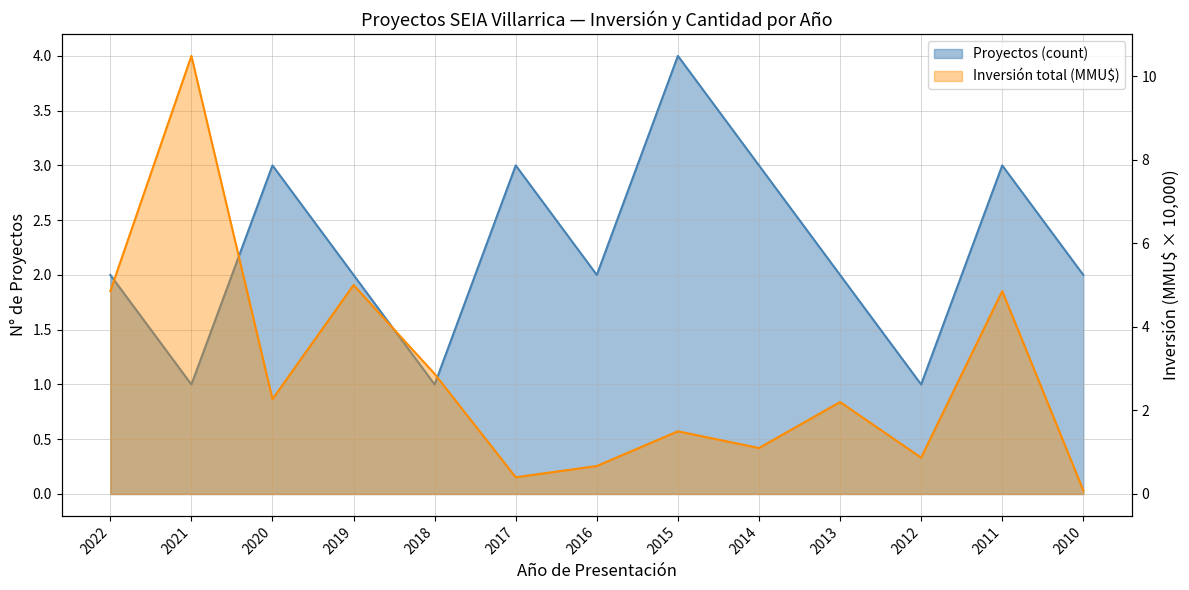

Where is the first local maximum for Proyectos (count)?

2020